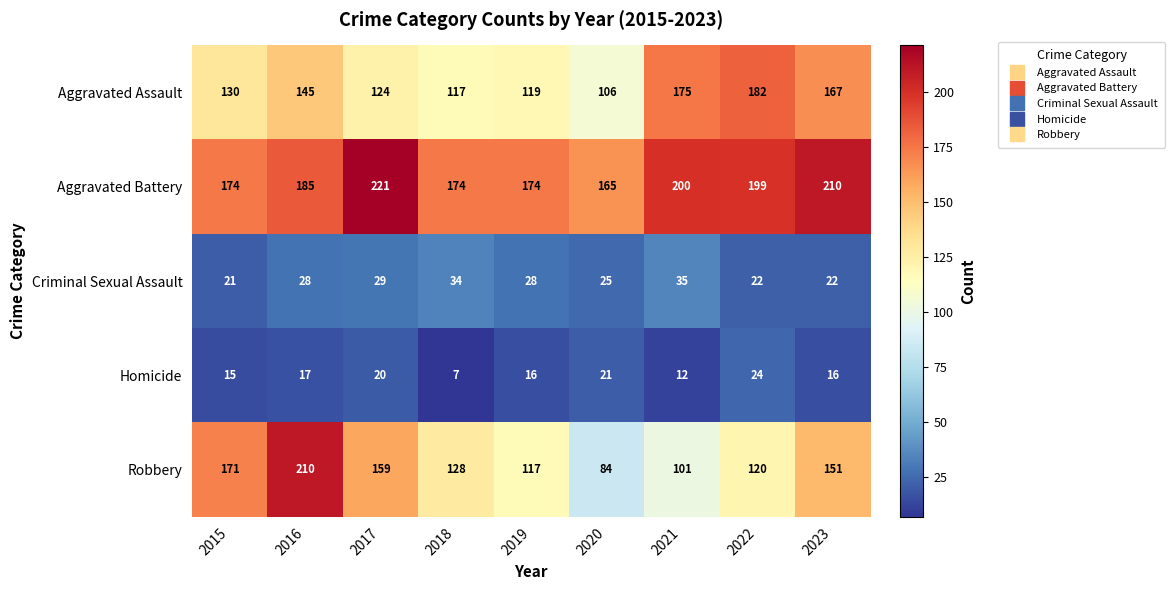

List the series in order of their peak value, lowest first.

Homicide, Criminal Sexual Assault, Aggravated Assault, Robbery, Aggravated Battery